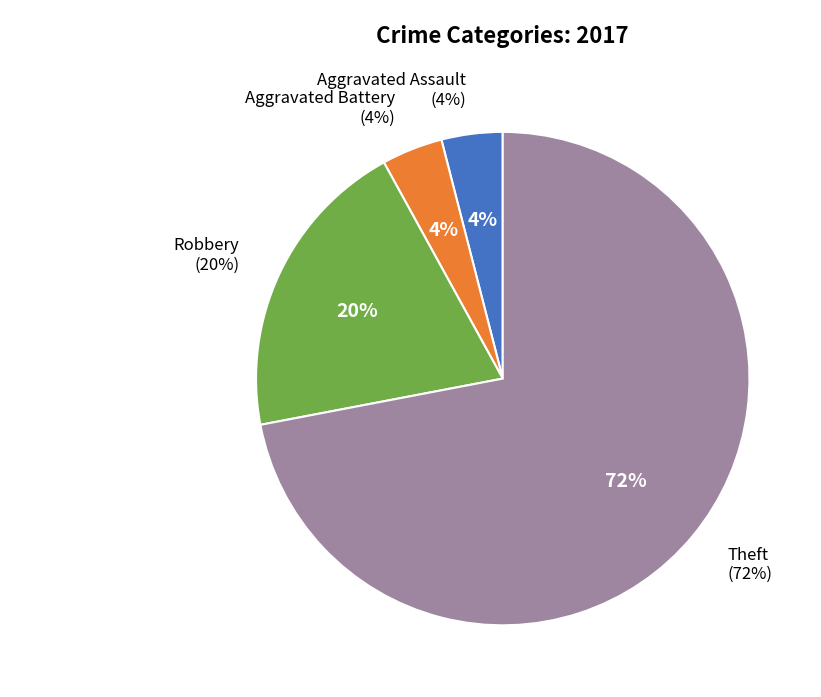

Which category has the biggest portion of the pie?

Theft